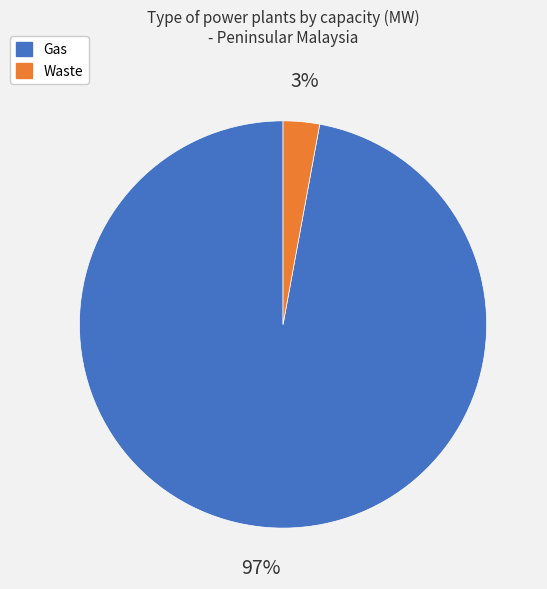

To the nearest percent, what is the average slice percentage?

50%